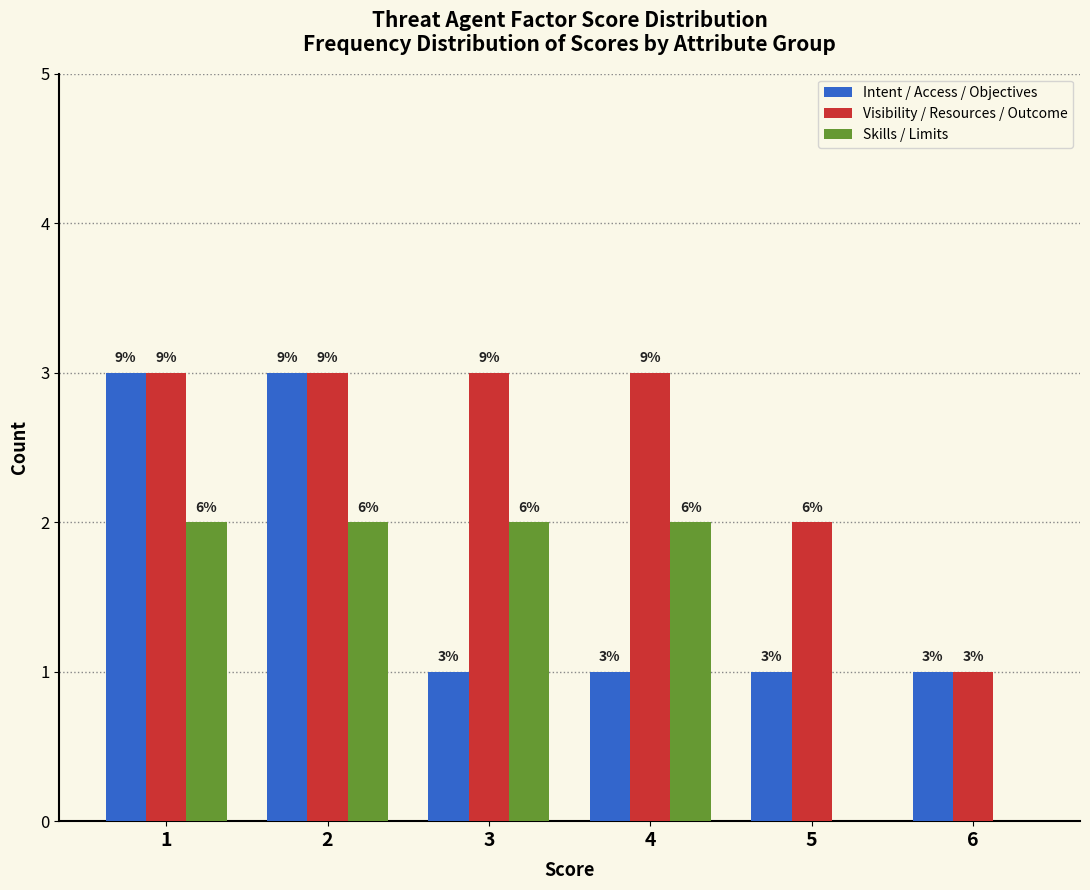

Does the chart contain stacked bars?

No